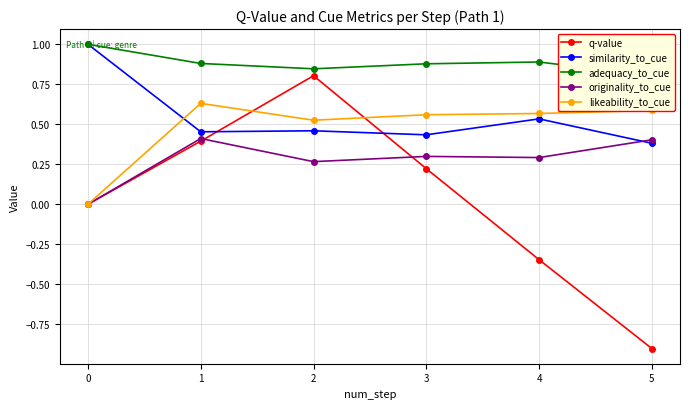

Between 1 and 0, which is larger?

1